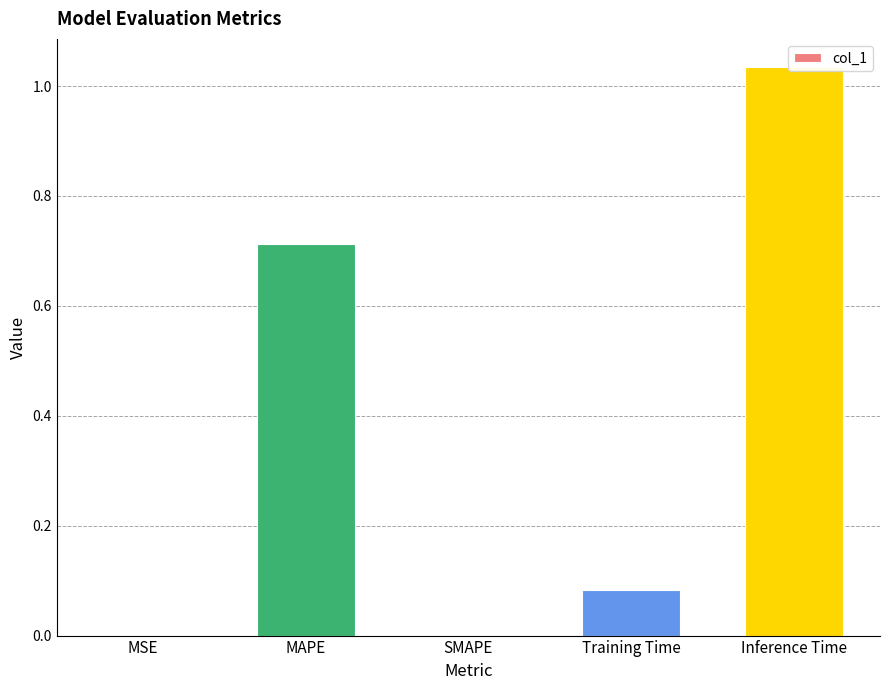

What is the change in value from MAPE to Training Time?

-0.6